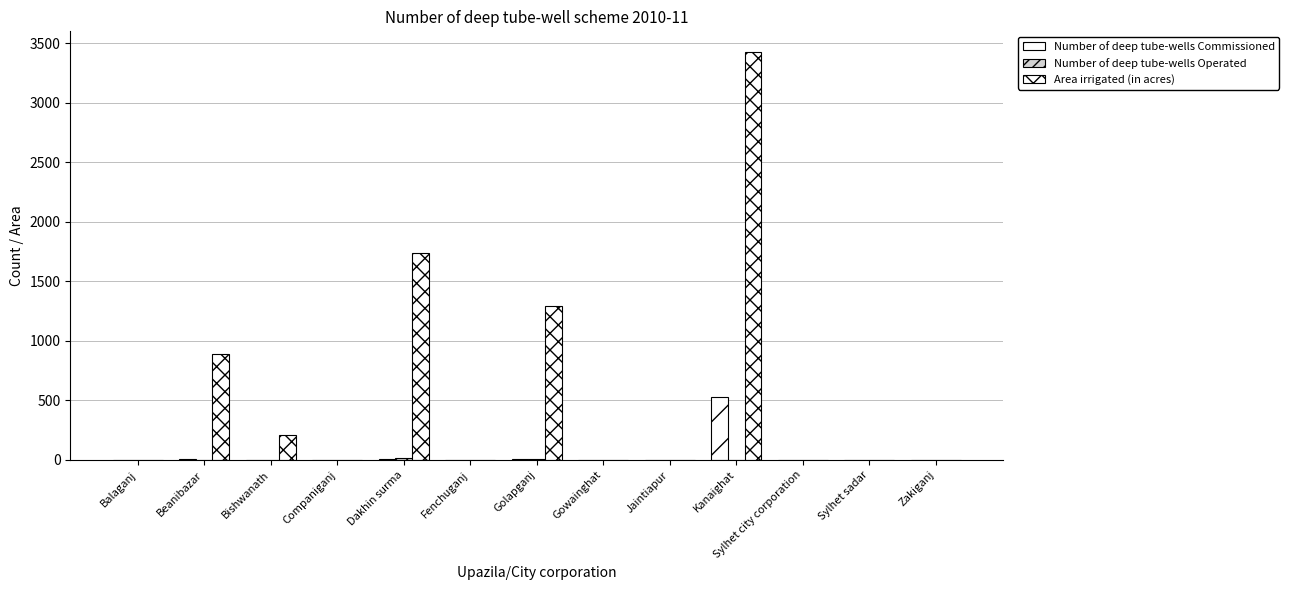

What is the difference between the Number of deep tube-wells Commissioned values at Dakhin surma and Balaganj?

5